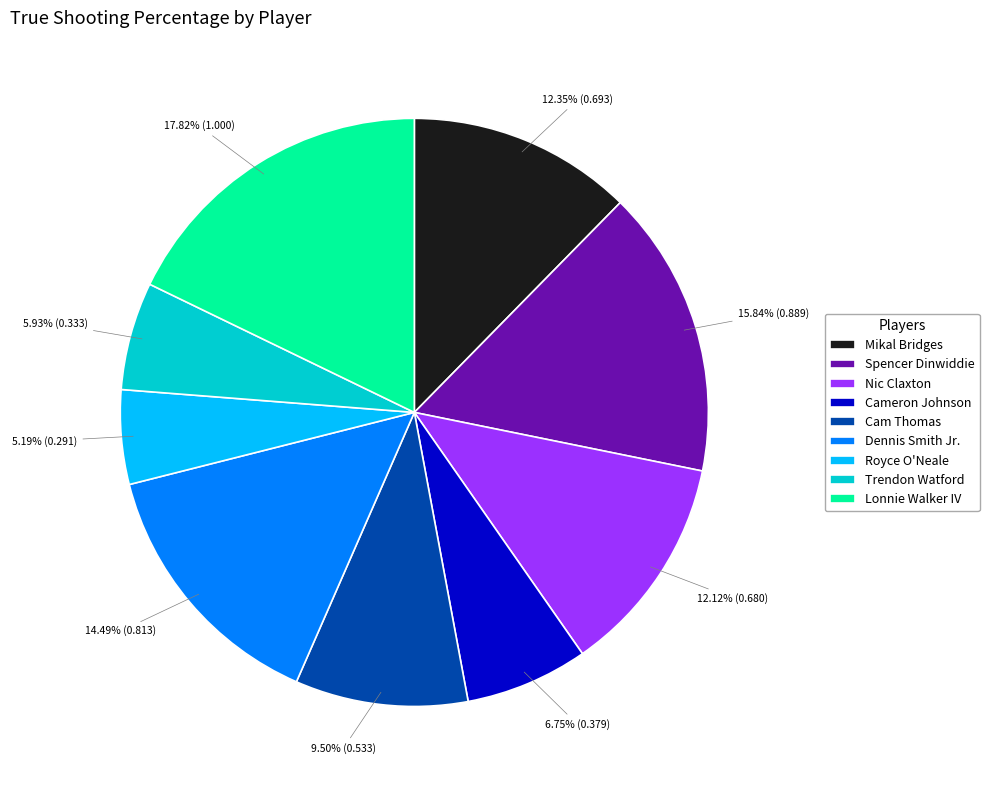

How many segments does this pie chart have?

9